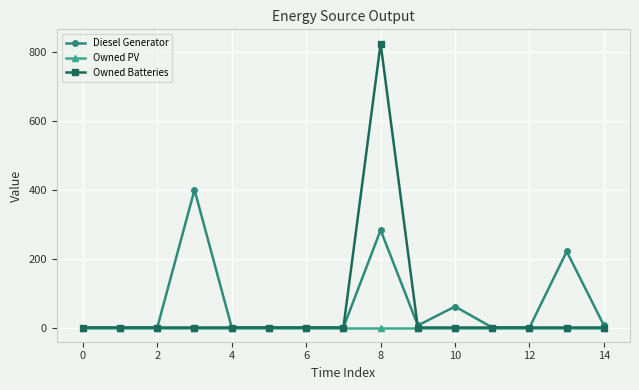

How many distinct data groups are displayed?

3